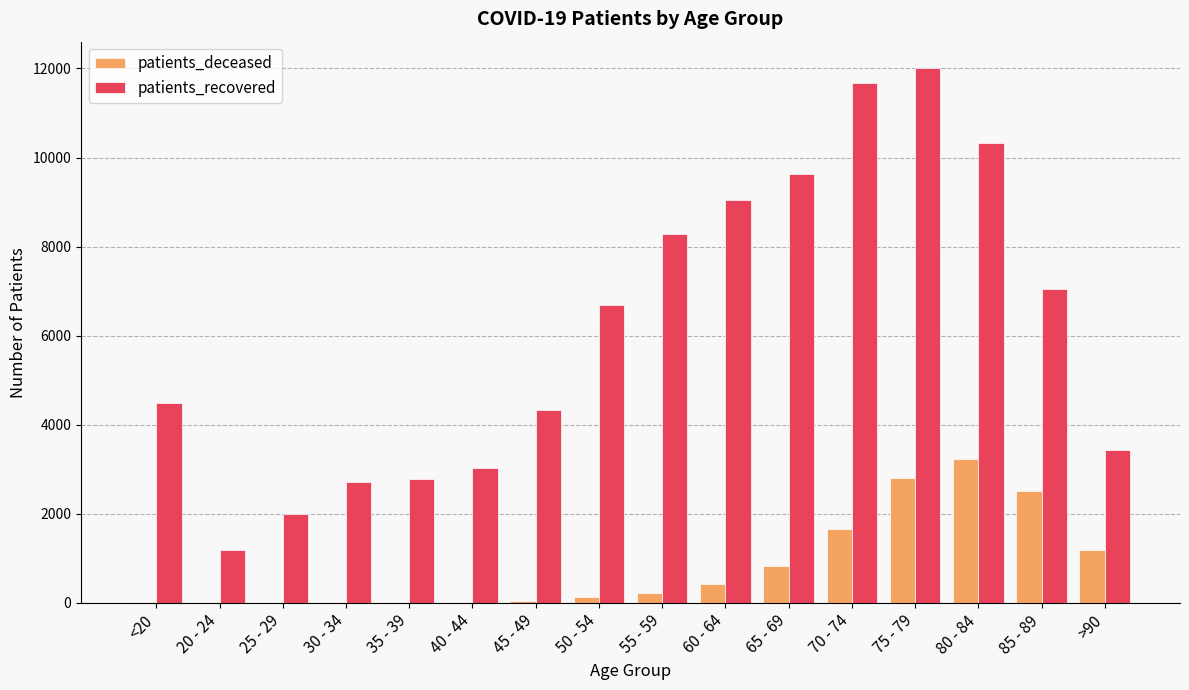

What is the sum of the patients_deceased values at 25 - 29 and 50 - 54?

127